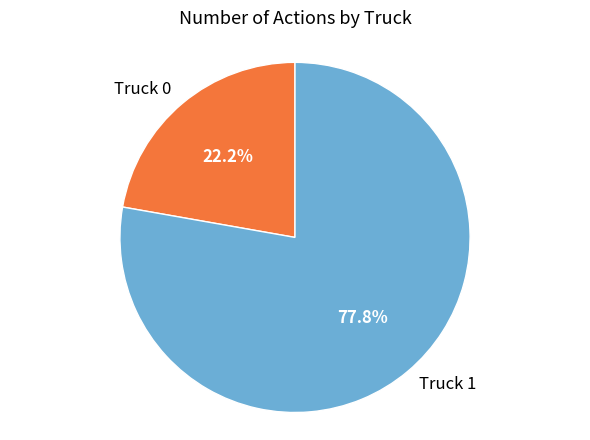

Does Truck 0 represent more than half of the total?

No